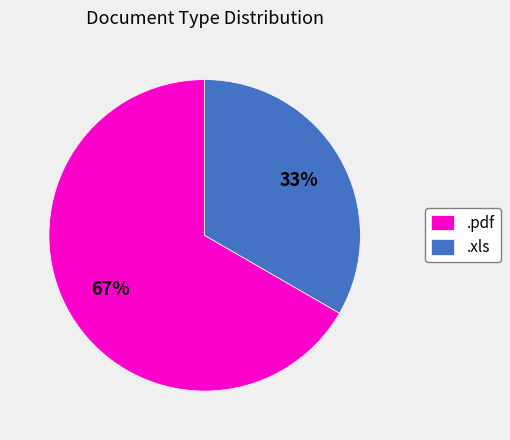

To the nearest percent, what is the average slice percentage?

50%